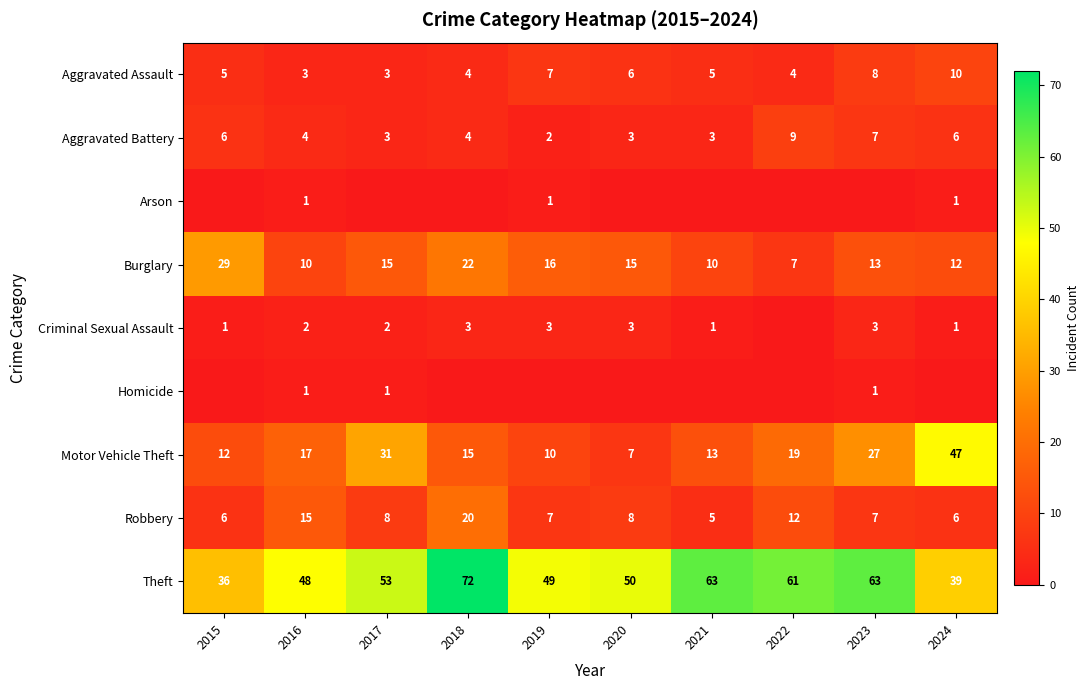

What is the difference between the Robbery values at 2020 and 2024?

2